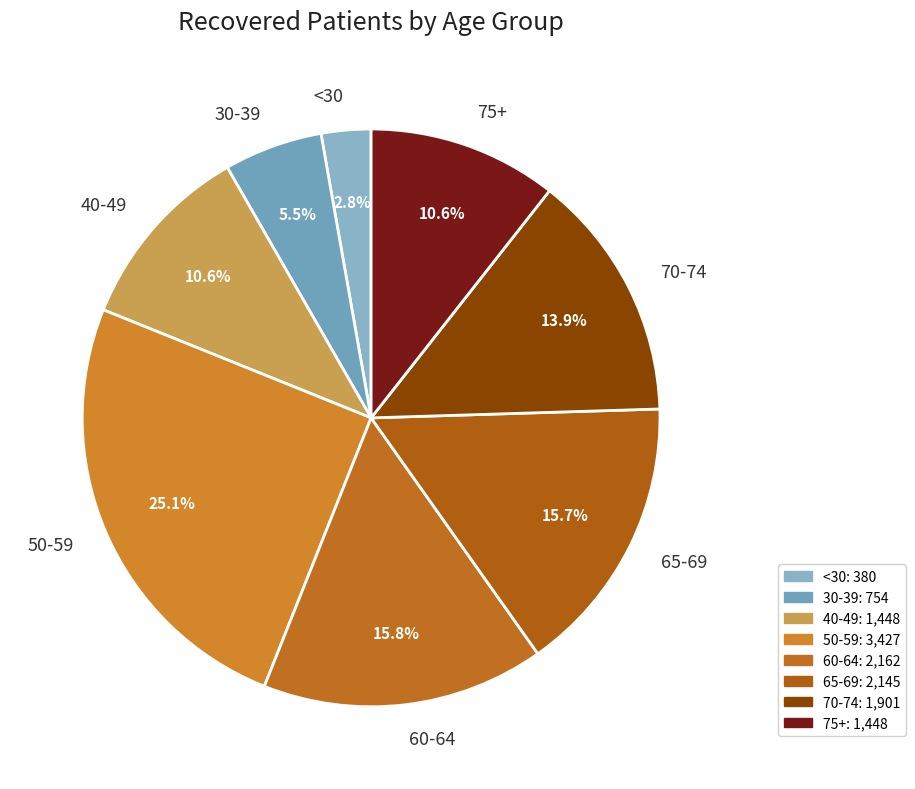

Does 75+ represent more than half of the total?

No